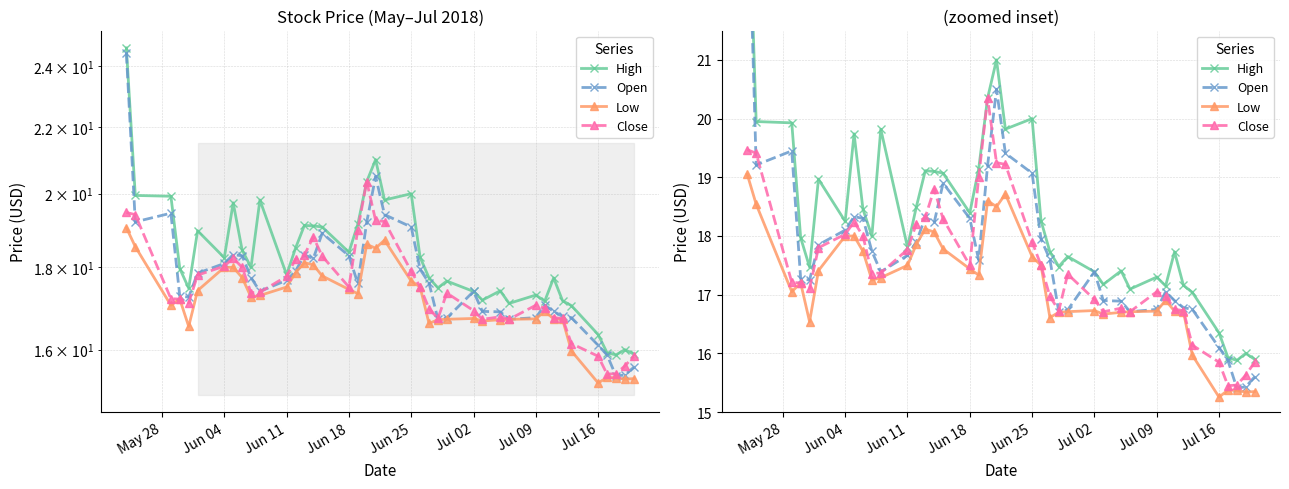

How many data points does each series have?

40